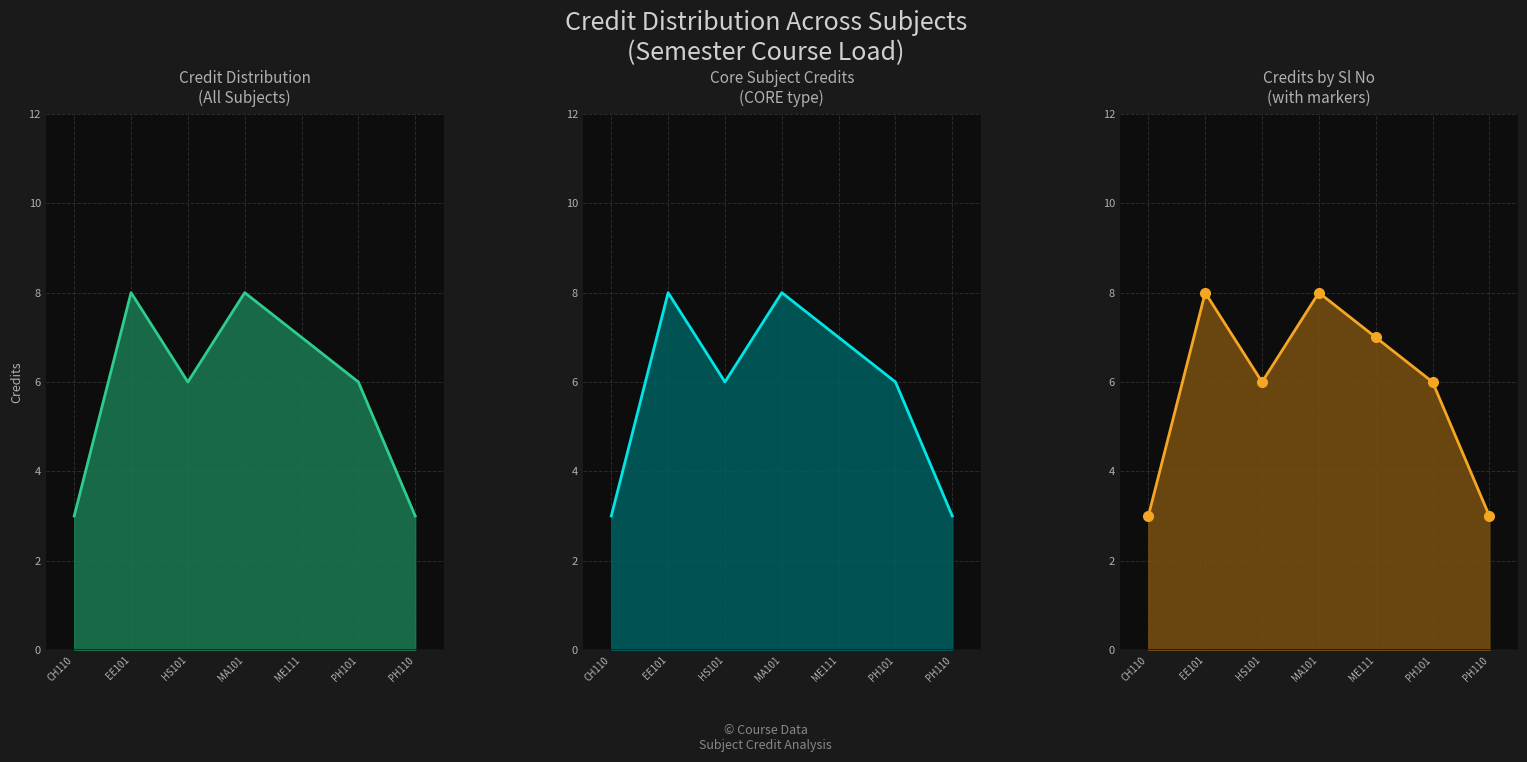

Which has a higher value, PH101 or EE101?

EE101